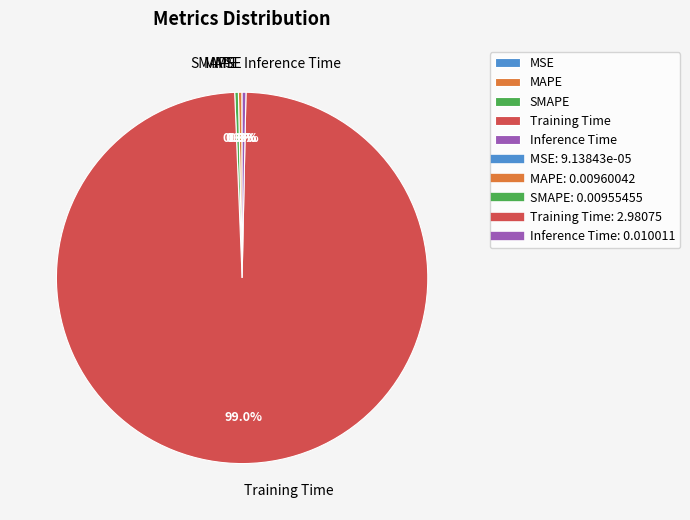

What is the largest slice in the pie chart?

Training Time